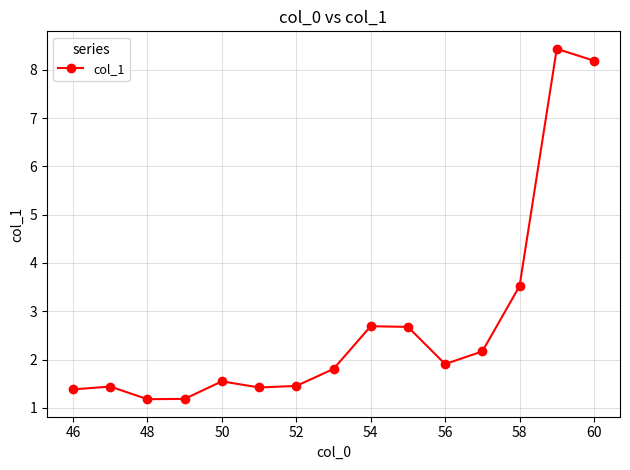

What is the smallest value displayed?

1.2